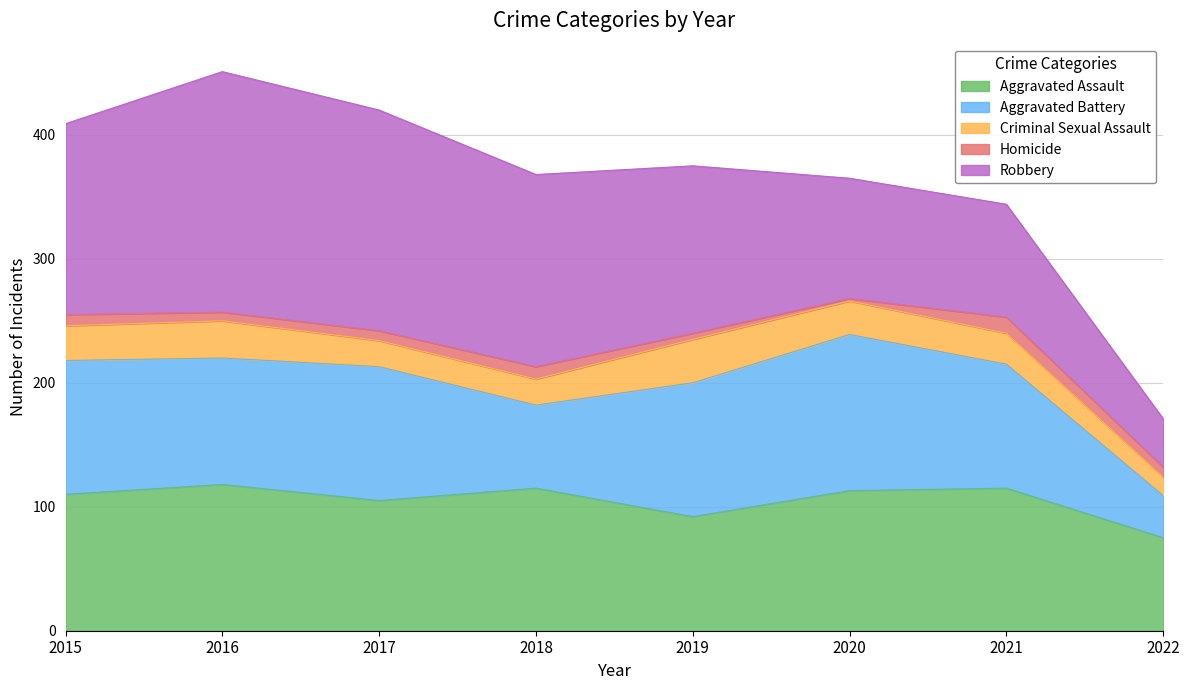

At which category does the chart reach its peak across all series?

2016